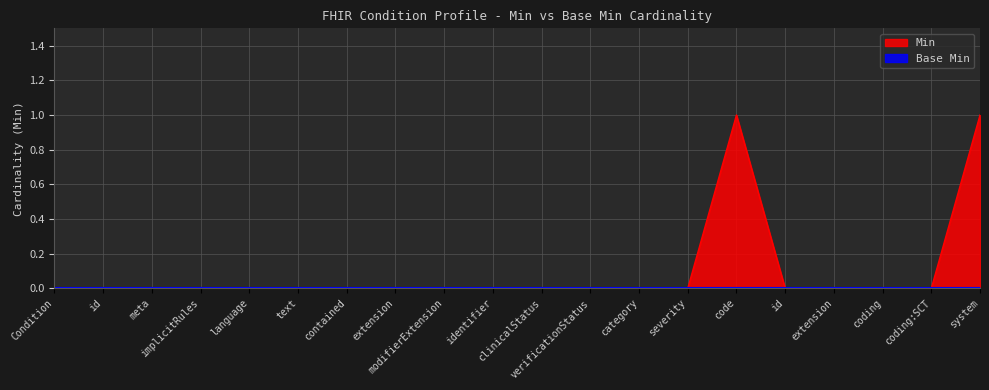

Is it true that the value at id is 0?

True